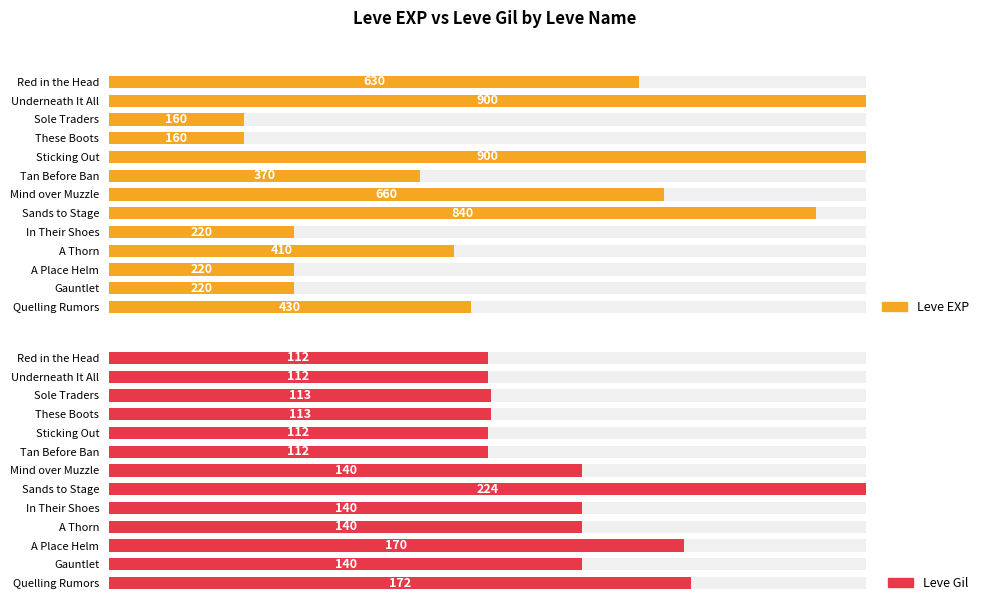

Are the bars horizontal?

Yes